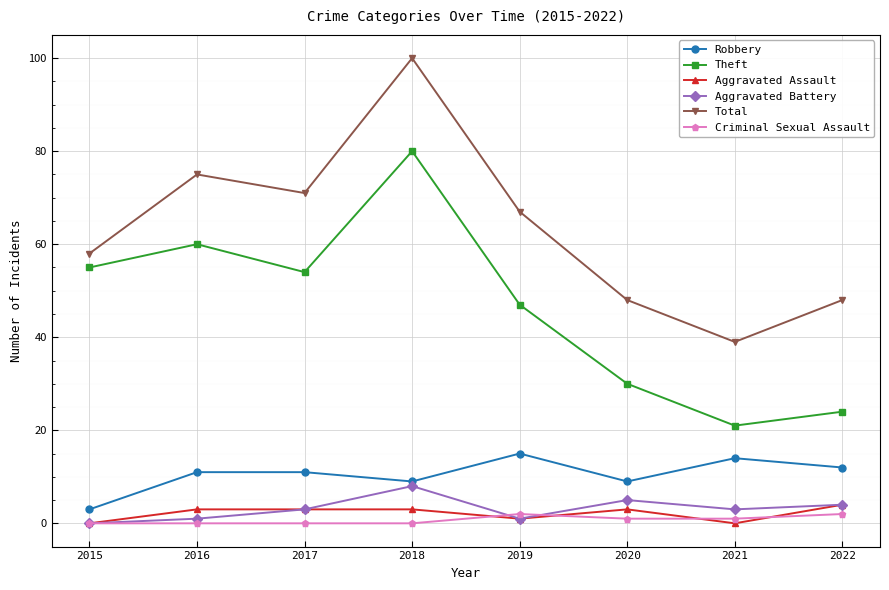

Is it true that Aggravated Battery equals 3 at 2017?

True